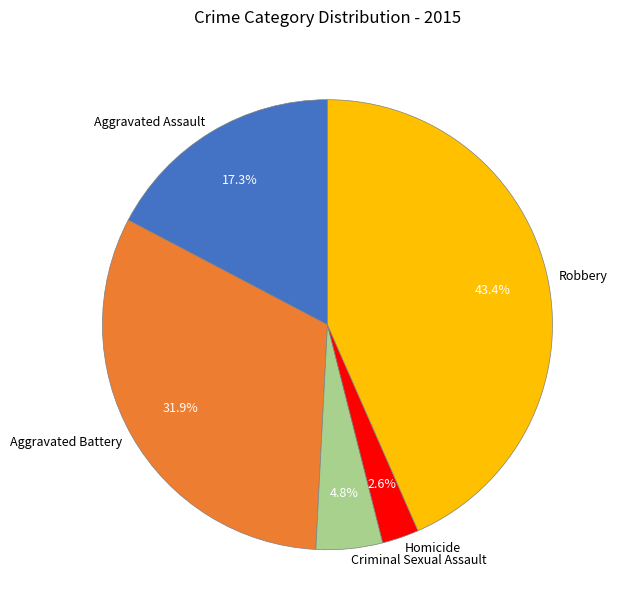

Is the sum of Criminal Sexual Assault and Aggravated Battery greater than half?

No